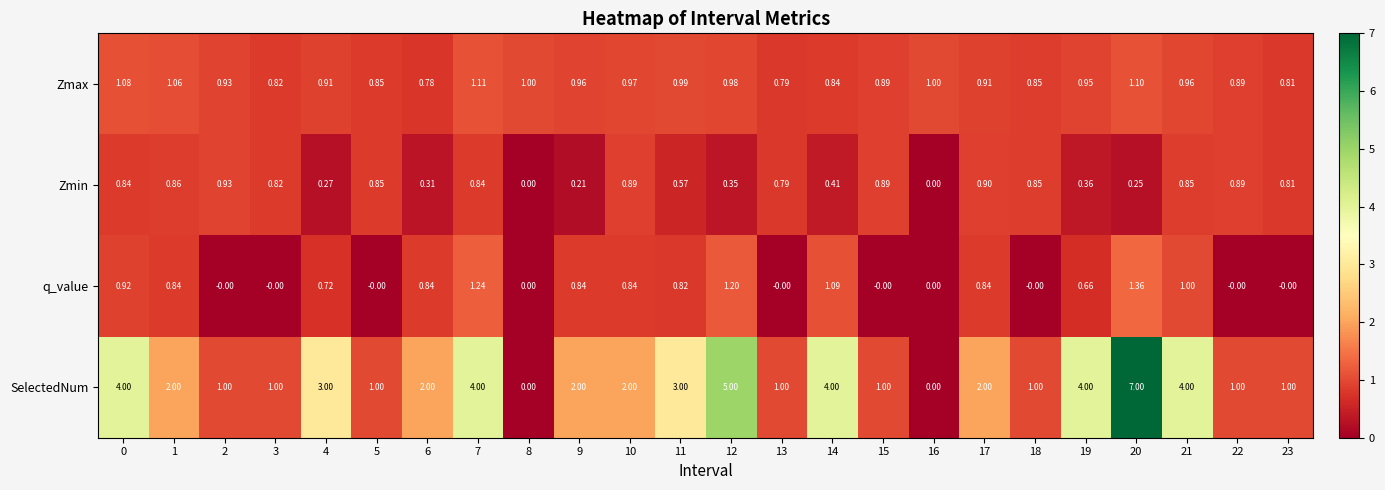

List the series in order of their peak value, highest first.

SelectedNum, q_value, Zmax, Zmin